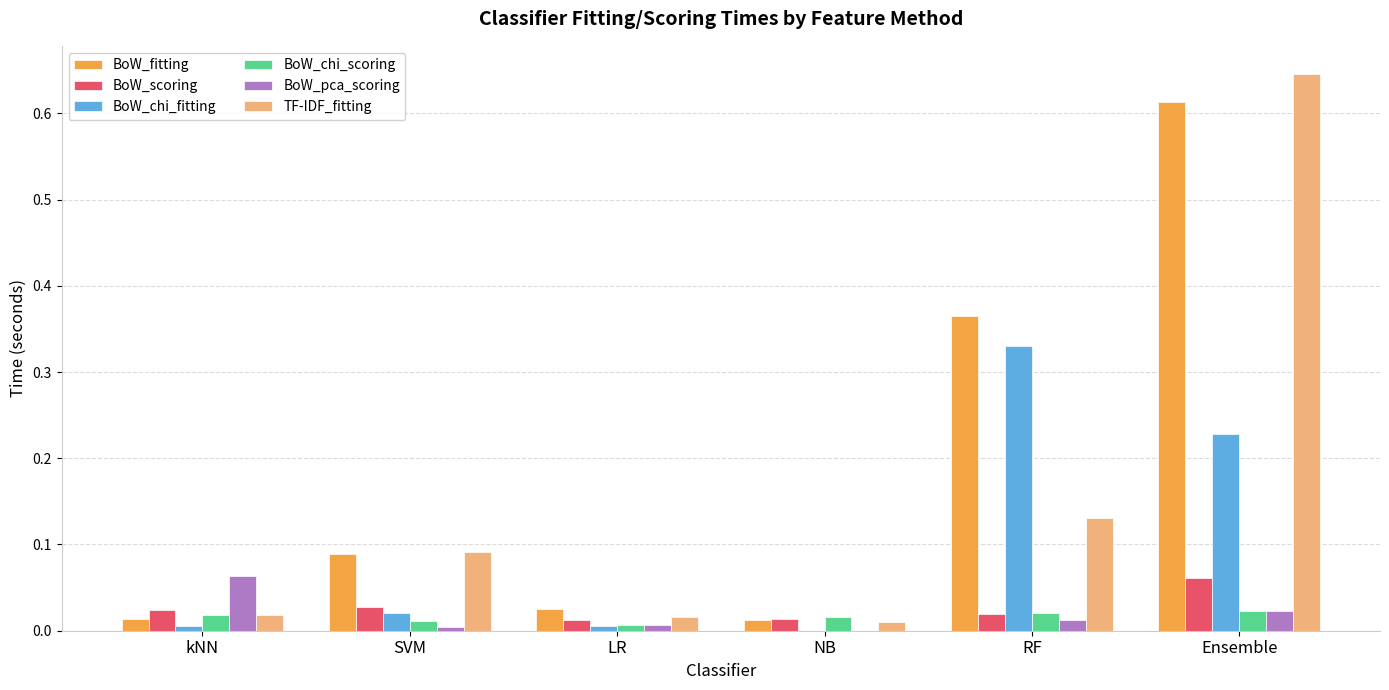

Is it true that BoW_chi_scoring equals 0.0 at LR?

True